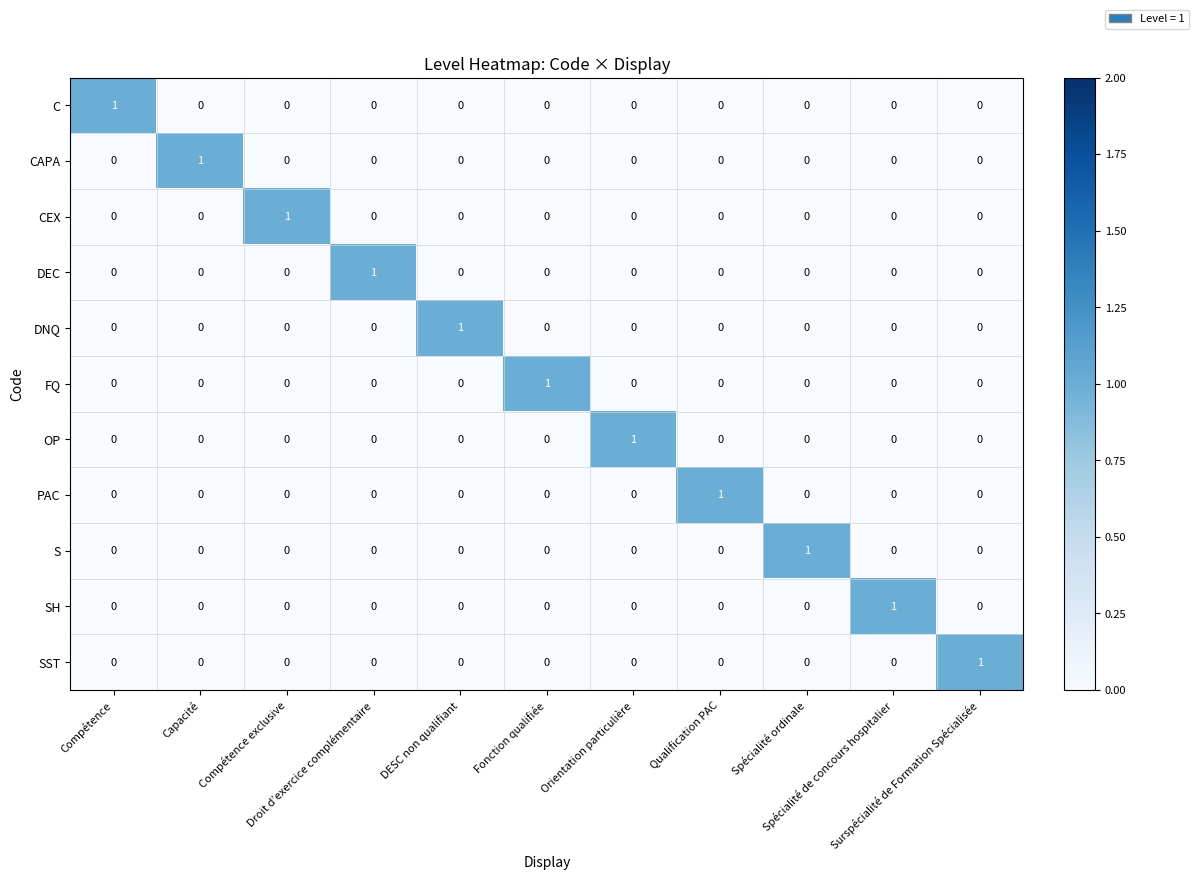

Count the DEC values in the range 0 to 1.

11